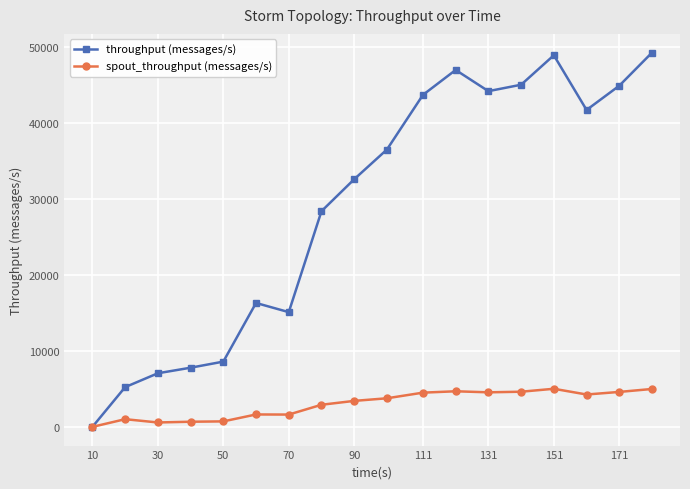

Rank the series by their average value, from lowest to highest.

spout_throughput (messages/s), throughput (messages/s)